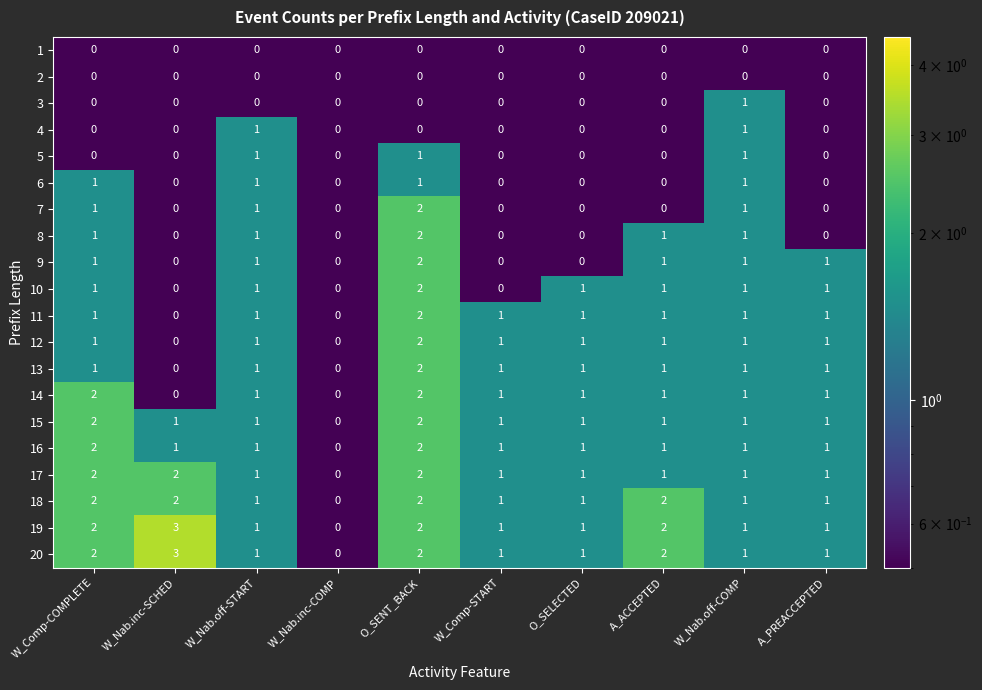

At which label does 18 first exceed 1?

W_Comp-COMPLETE